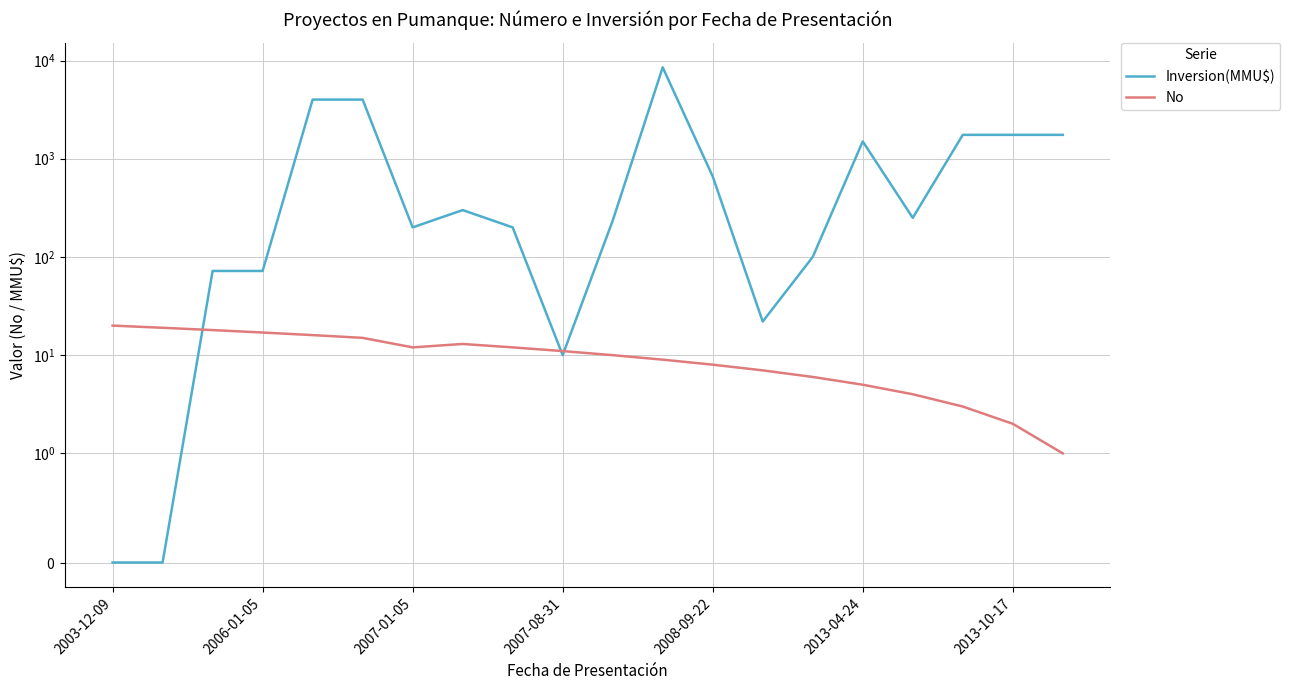

Where is No nearest to the value 10?

10